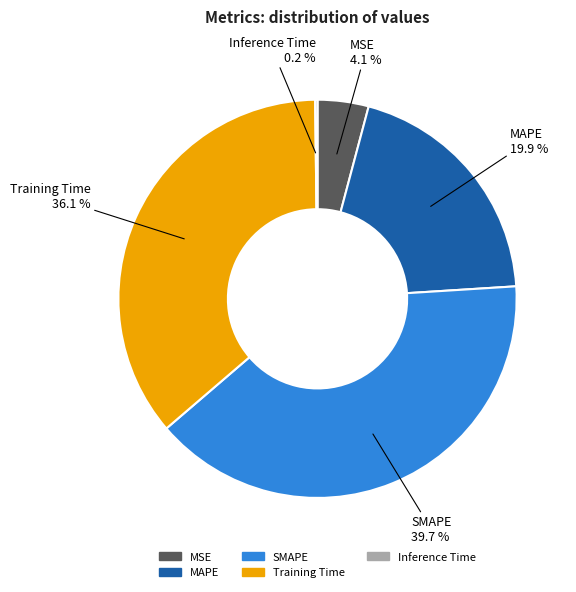

To the nearest percent, what portion does MSE represent?

4%